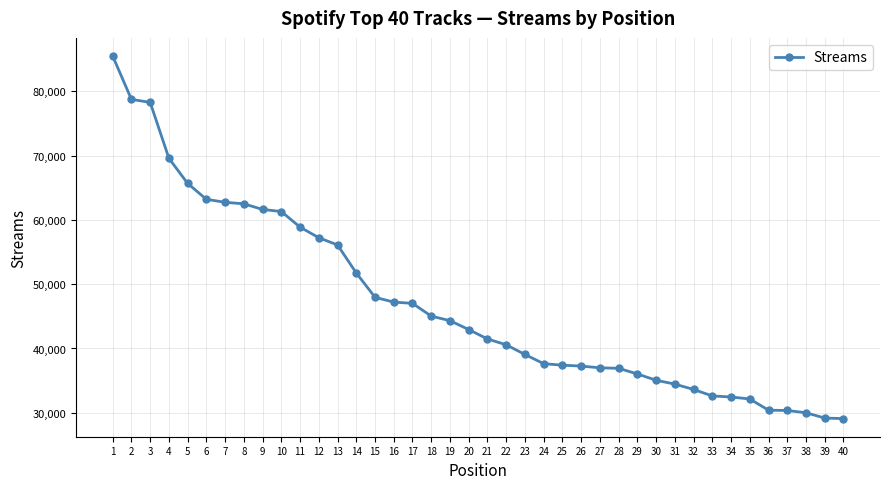

At which label does the data first exceed 42948?

1